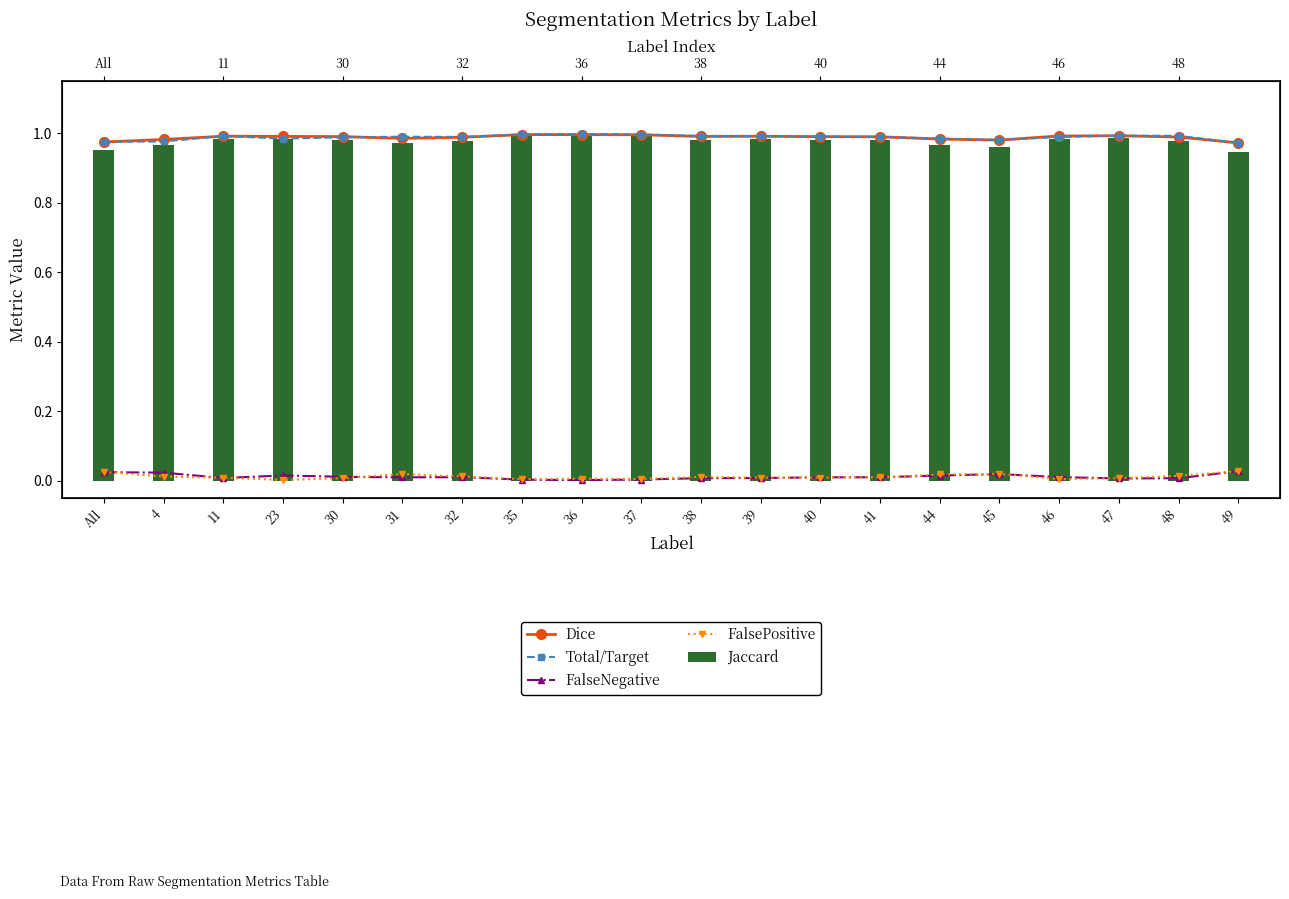

What is the label of the 18th bar from the right?

11